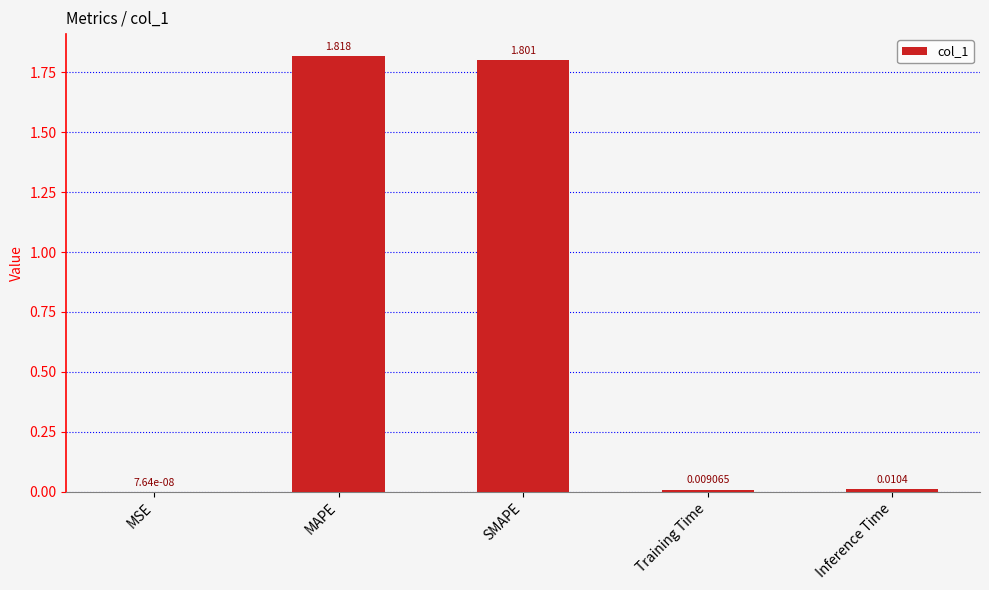

How many data points does each series have?

5